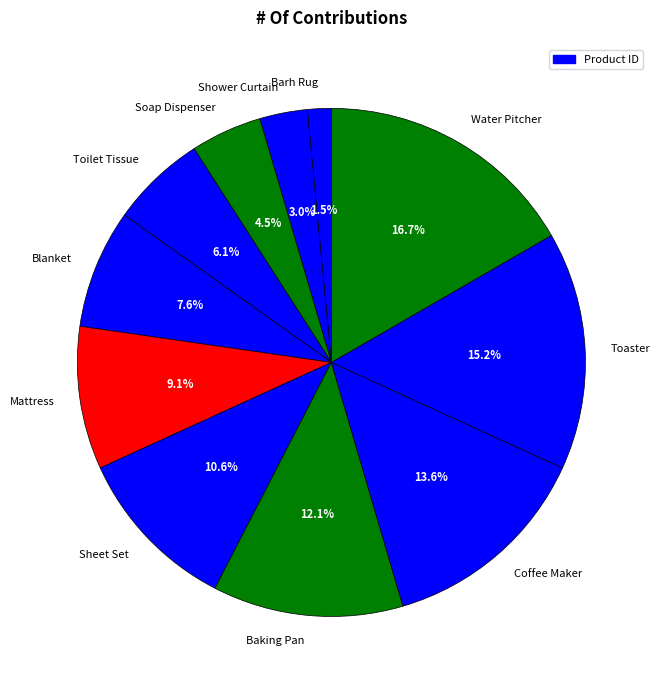

To the nearest percent, what is the difference between the Toaster and Toilet Tissue slice percentages?

9%